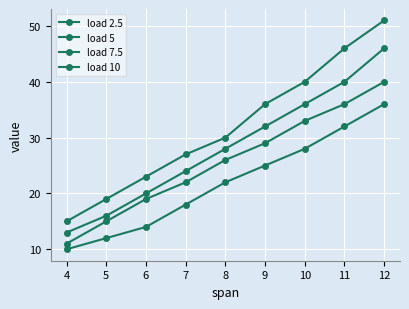

How many lines are shown in the chart?

4